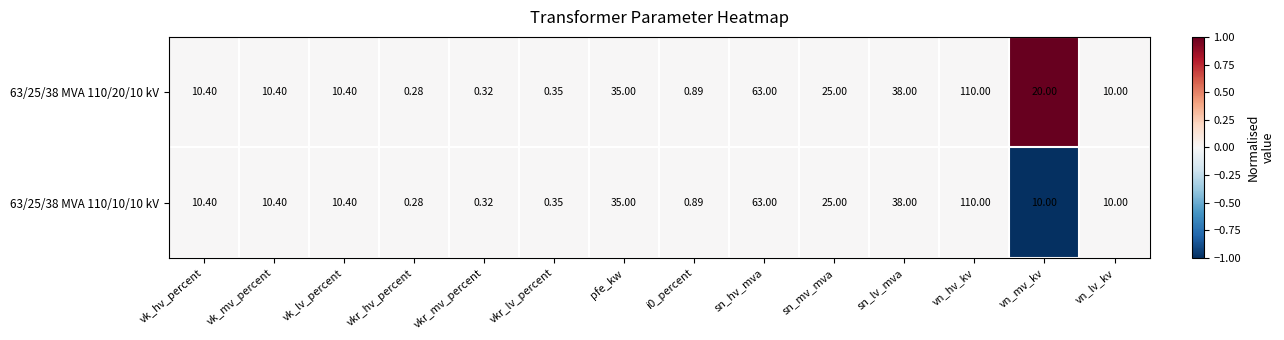

Where does the 63/25/38 MVA 110/10/10 kV series first go above 10?

vk_hv_percent